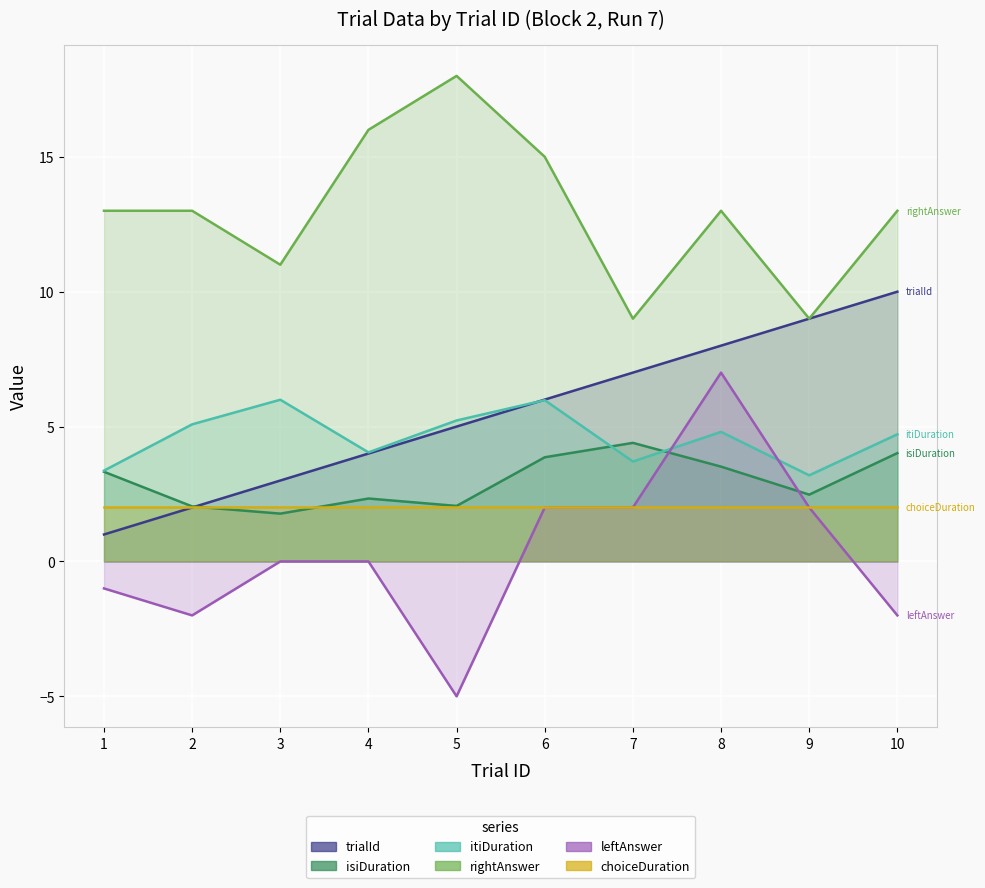

What is the sum of all isiDuration values?

29.8